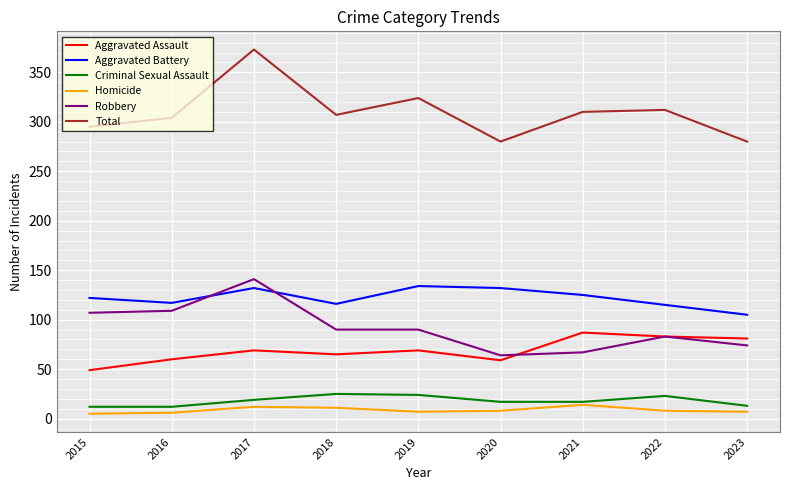

At which category is the sum across all series the highest?

2017